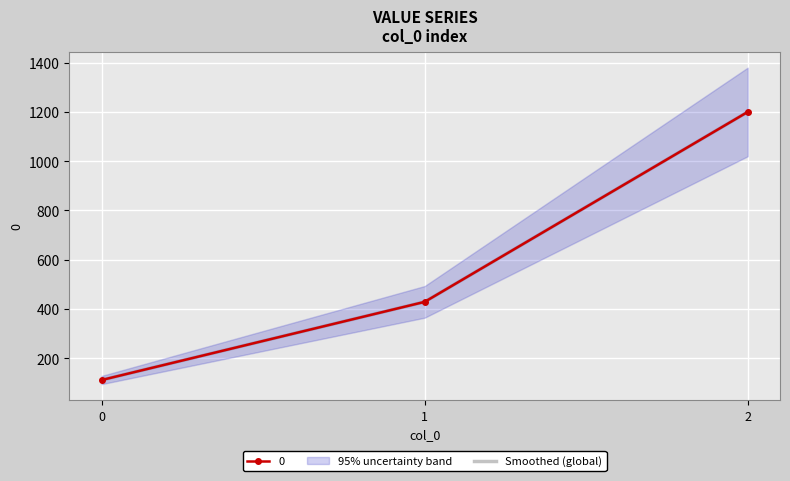

What is the ratio of the value at 1 to the value at 0?

3.9